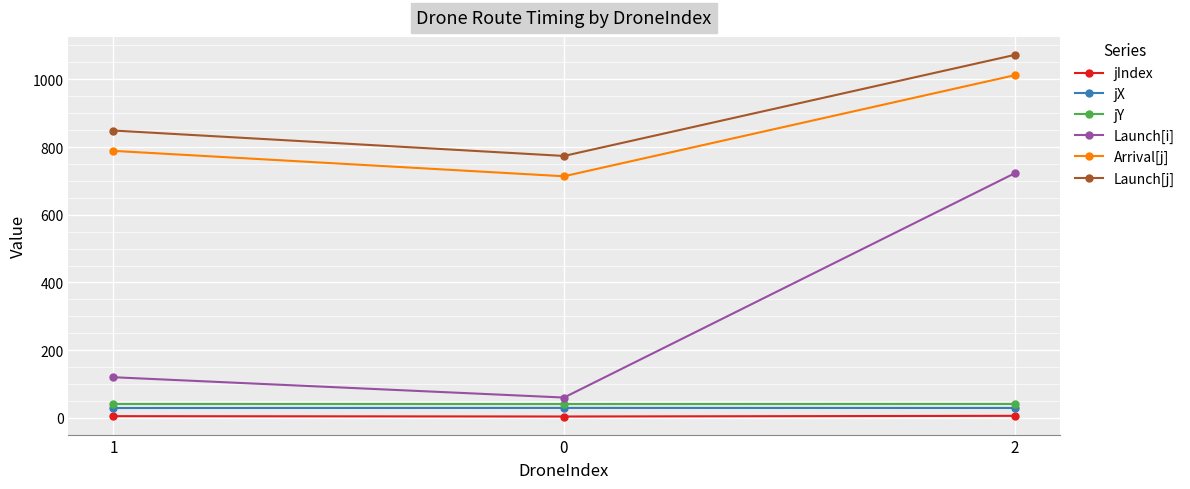

At how many categories does at least one series exceed 310?

3